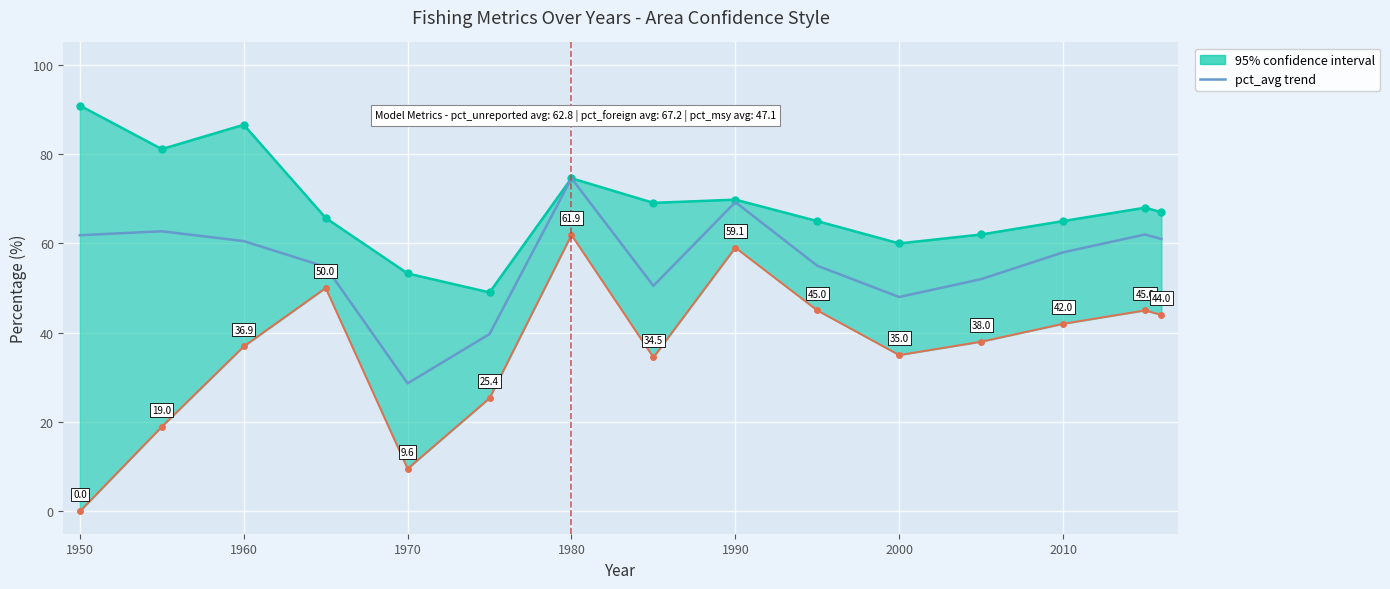

How many categories are shown in the chart?

15